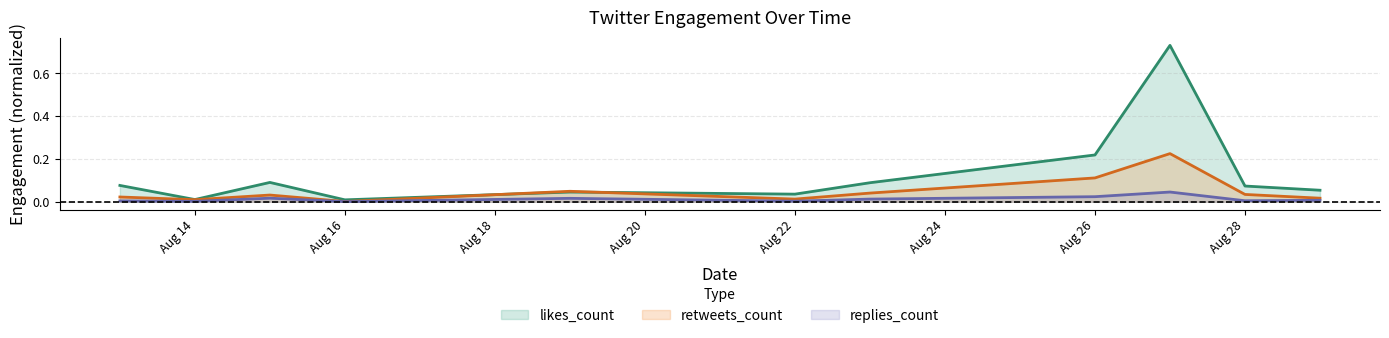

What is the difference between the highest and lowest values at 2019-08-13?

0.1